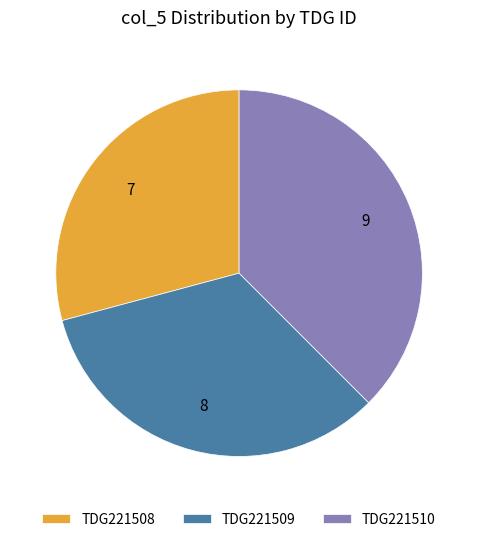

Which category has the smallest portion of the pie?

TDG221508